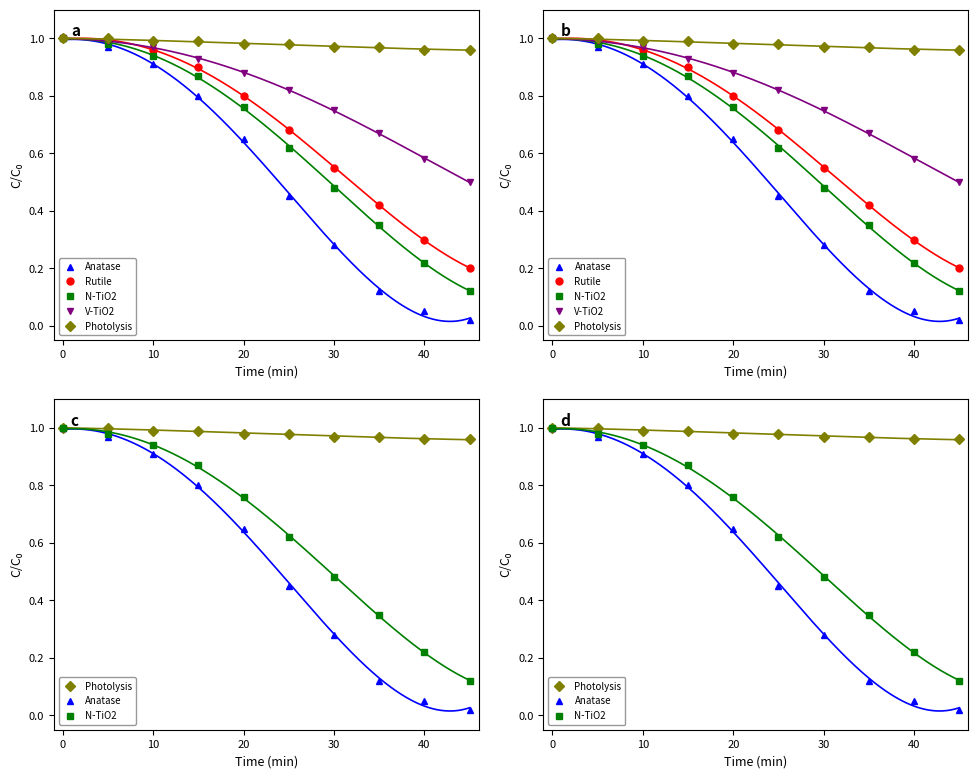

List the series in order of their peak value, highest first.

Anatase, Rutile, N-TiO2, V-TiO2, Photolysis